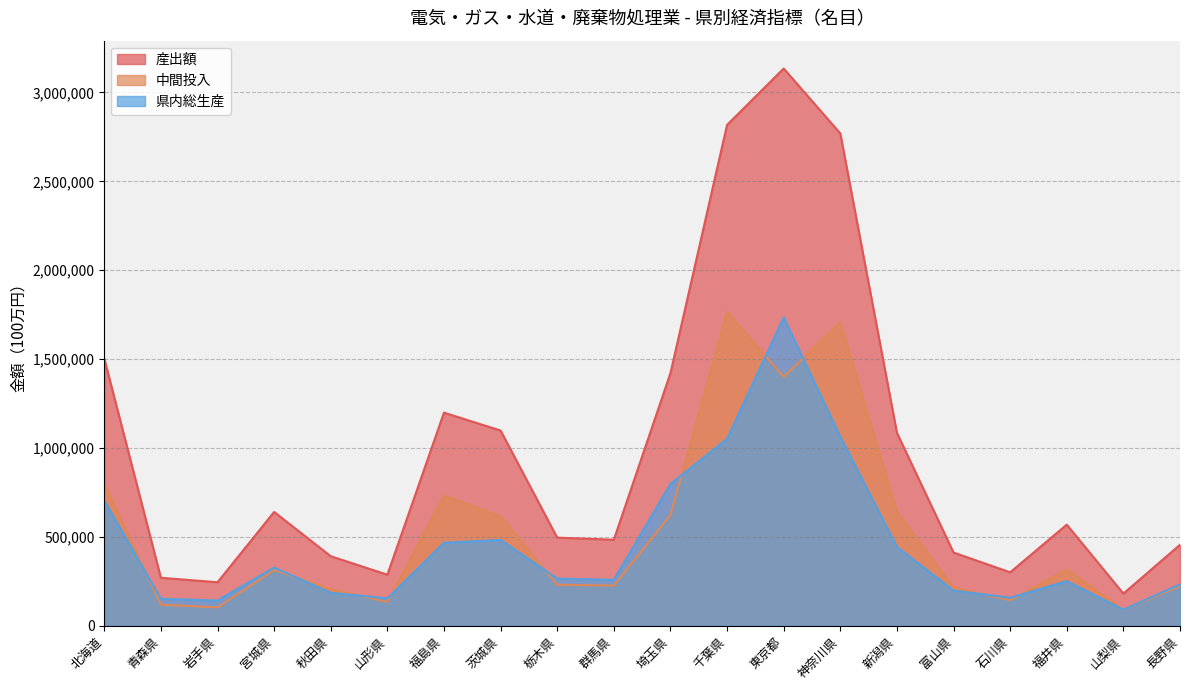

What is the label of the 7th point from the right?

神奈川県